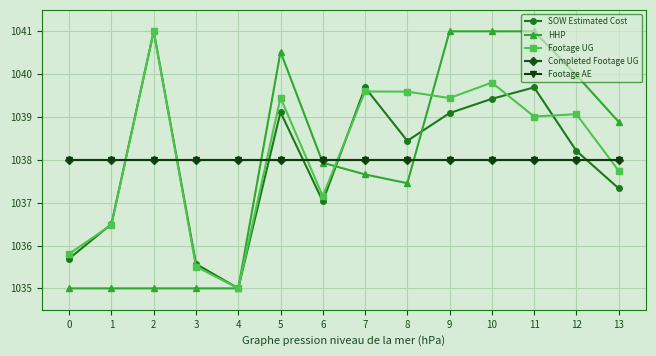

Is this an area chart (filled region under the line)?

No